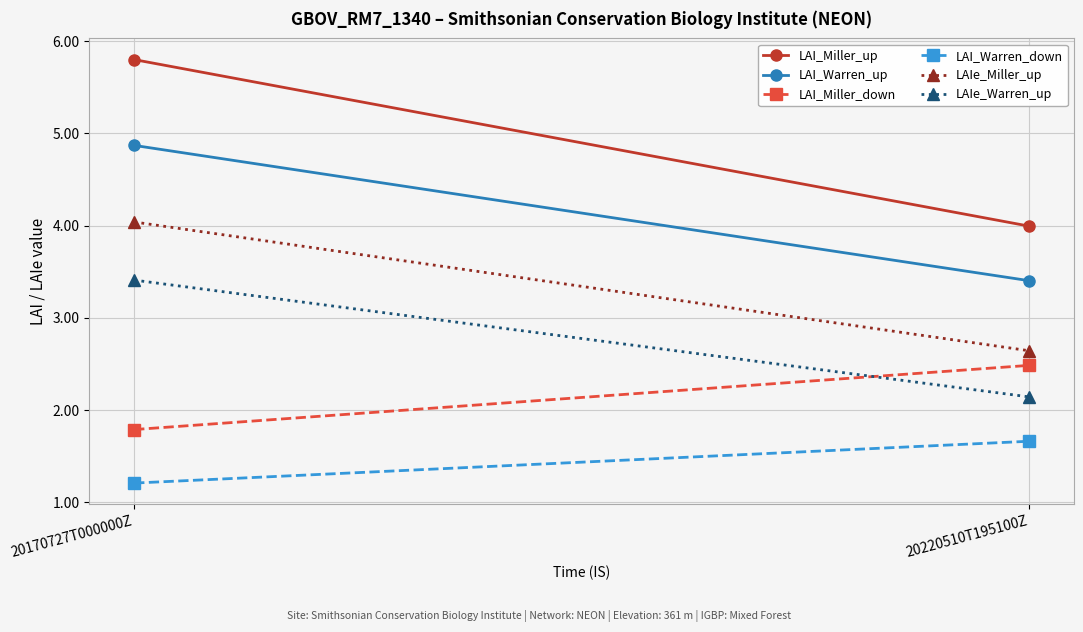

What is the difference between the maximum and minimum values in the LAIe_Warren_up series?

1.3